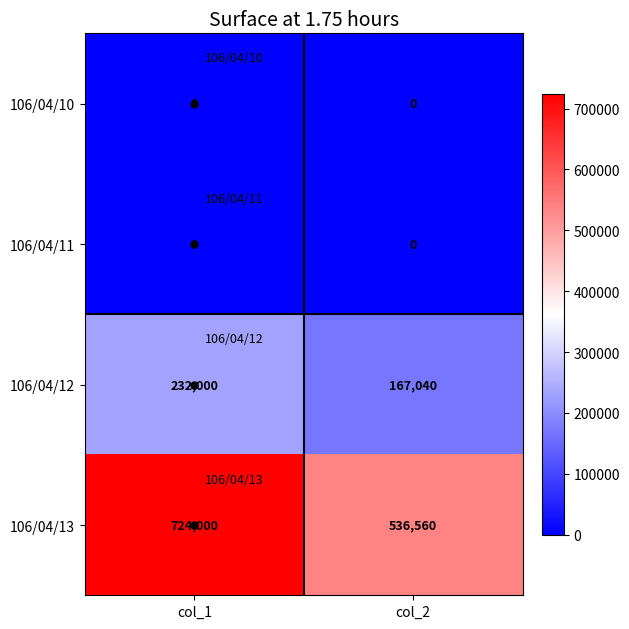

Is it true that 106/04/12 equals 167040 at col_2?

True